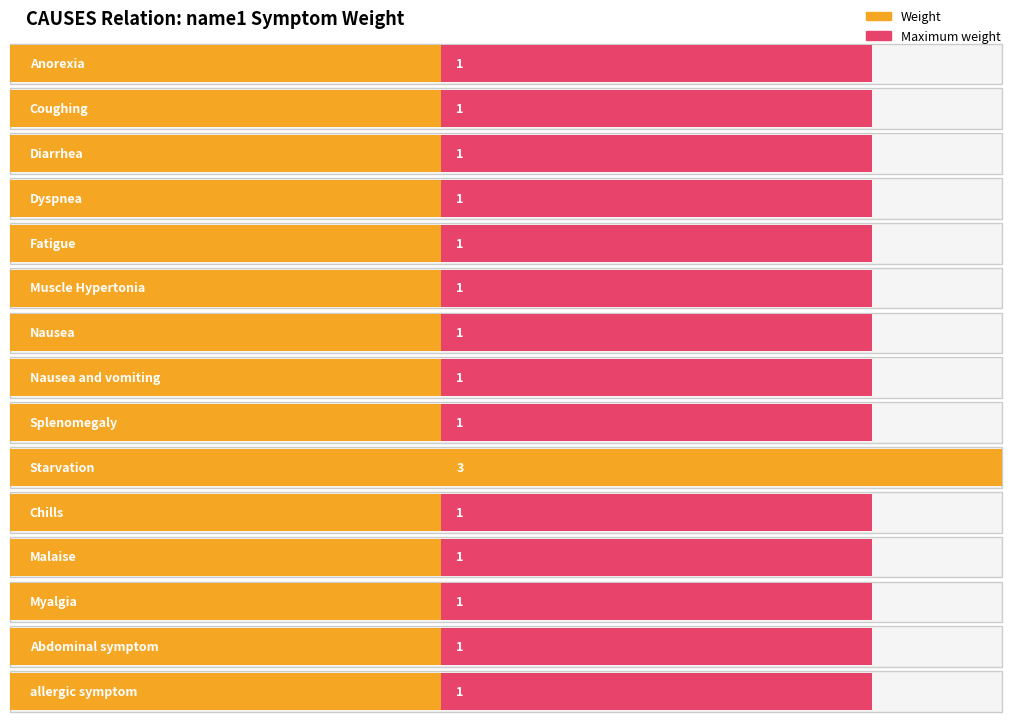

What is the average value?

1